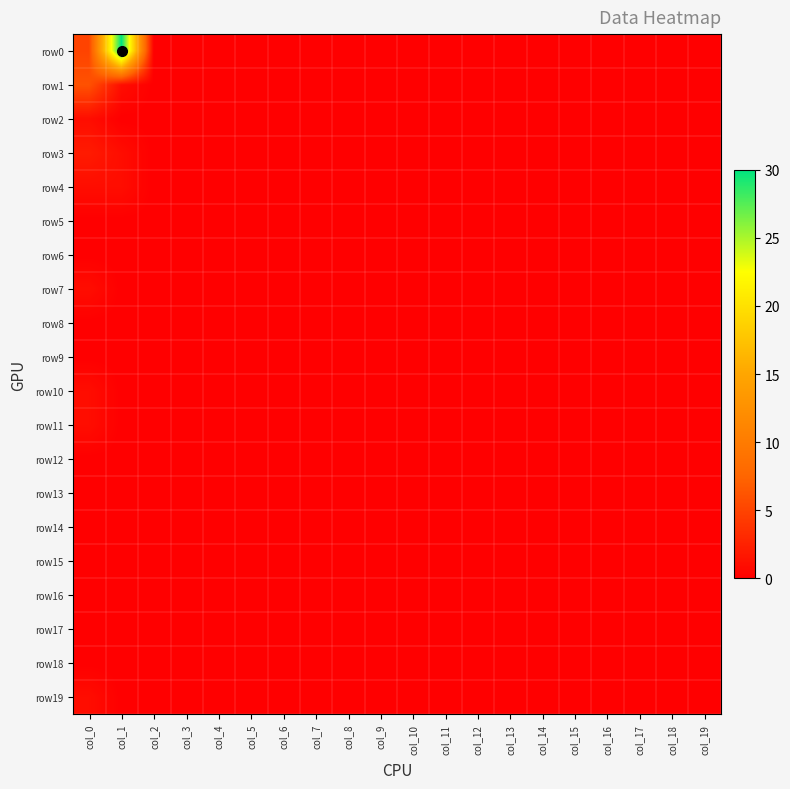

Which has a higher value, col_9 or col_6?

col_9